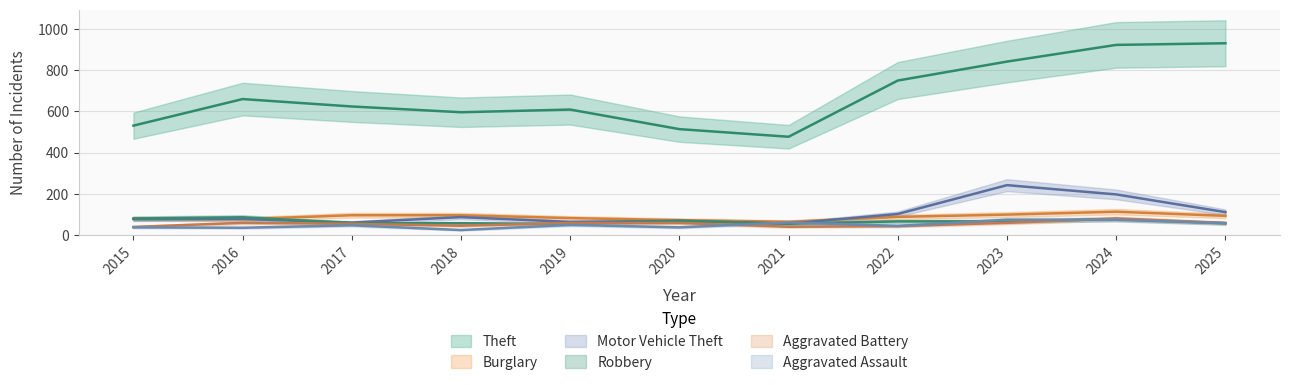

What value does the Theft series have at 2024?

923